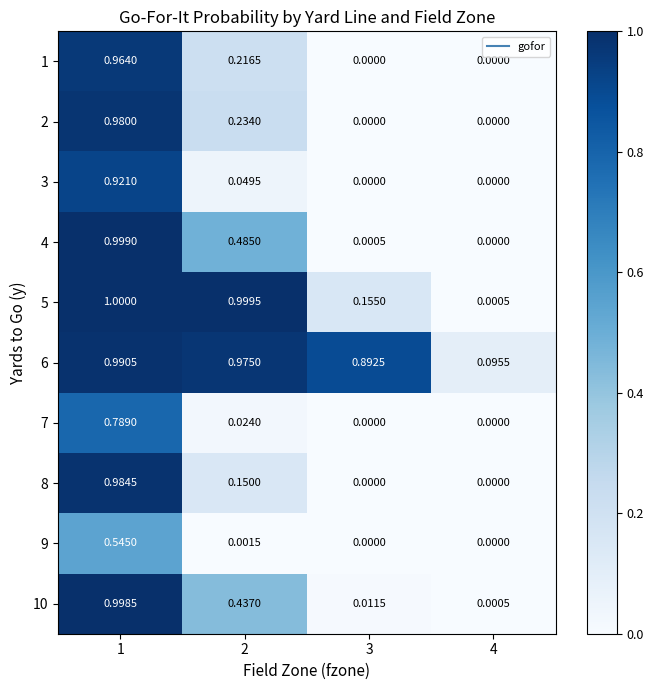

Is the value of 1 at 4 greater than the value of 4 at 3?

No